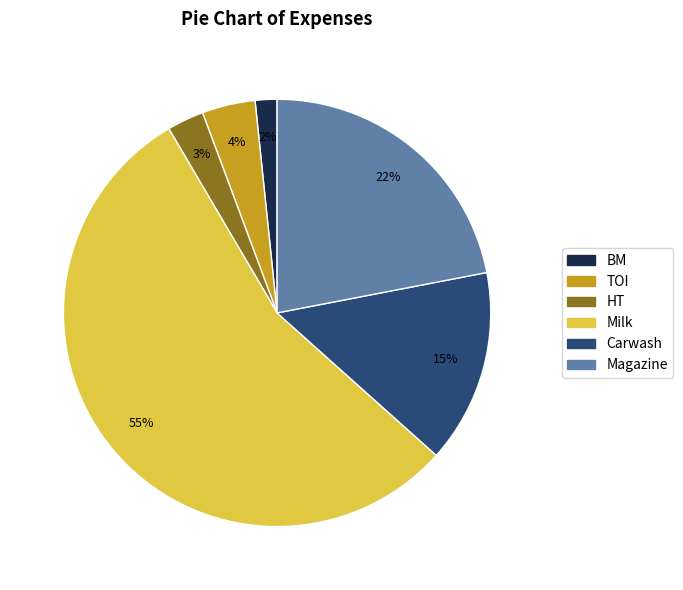

Rank the categories by value from lowest to highest.

BM, HT, TOI, Carwash, Magazine, Milk